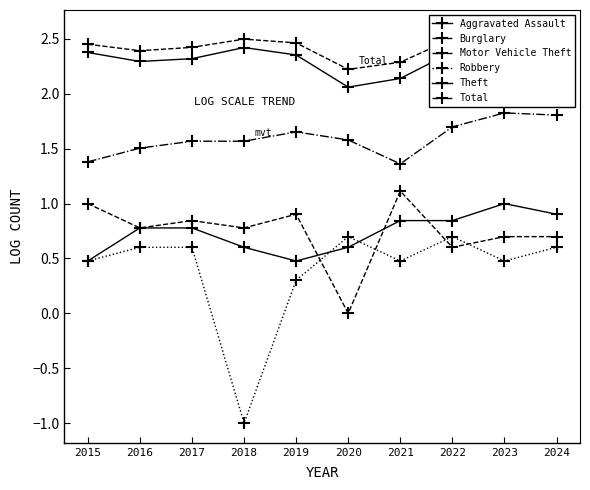

Is the value of Robbery at 2021 greater than the value of Aggravated Assault at 2020?

No